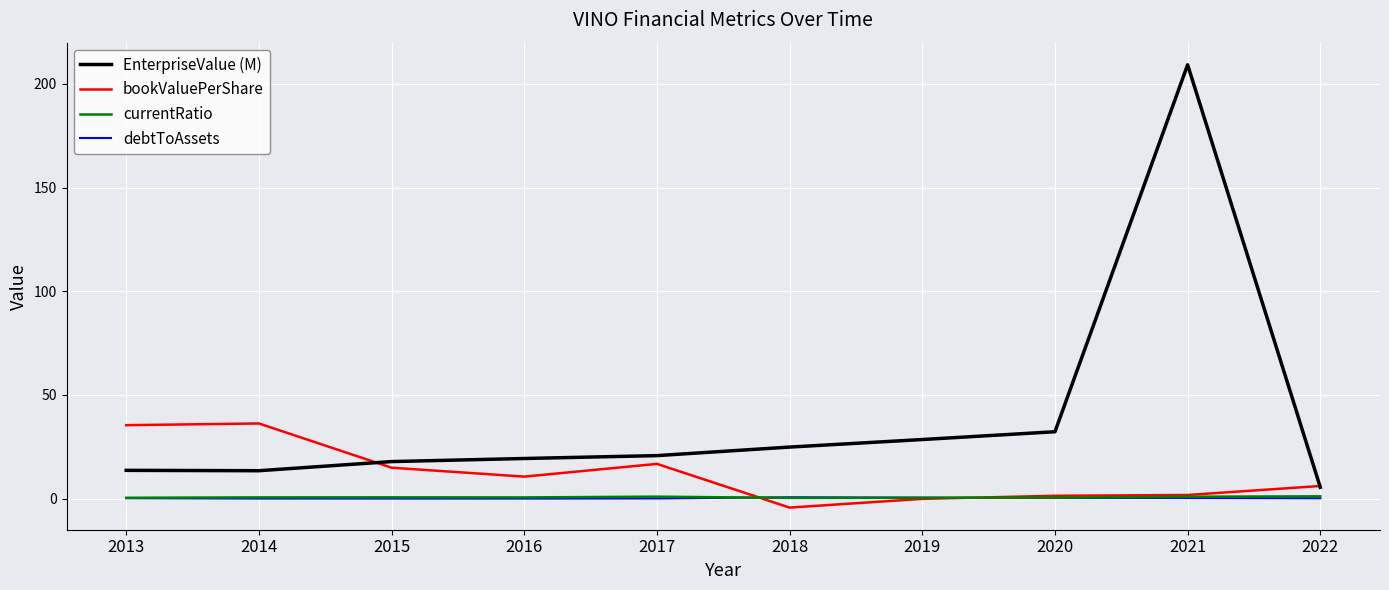

What is the maximum value for currentRatio?

1.1